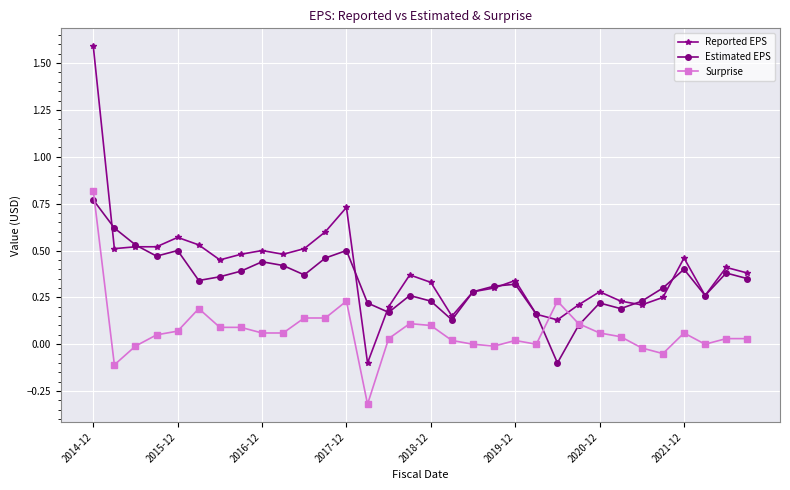

How many data points in Reported EPS are above 0?

31